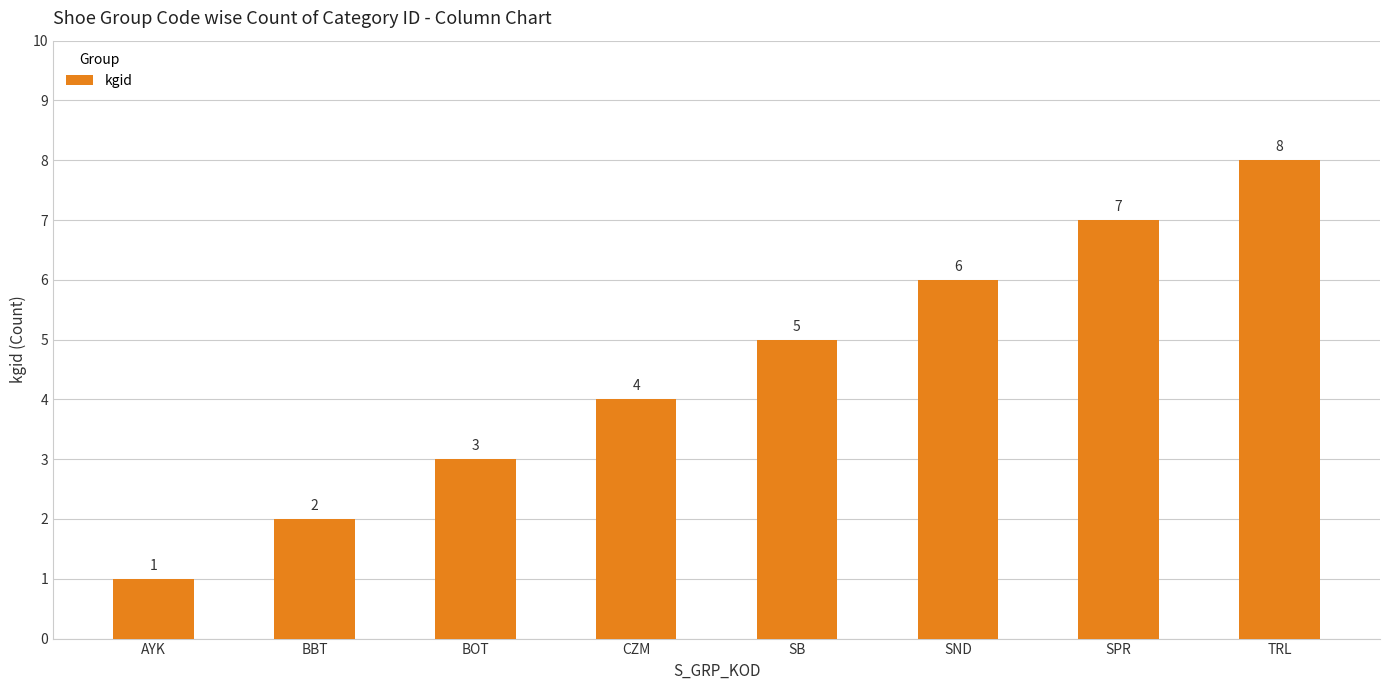

What is the difference between the values at BBT and BOT?

1